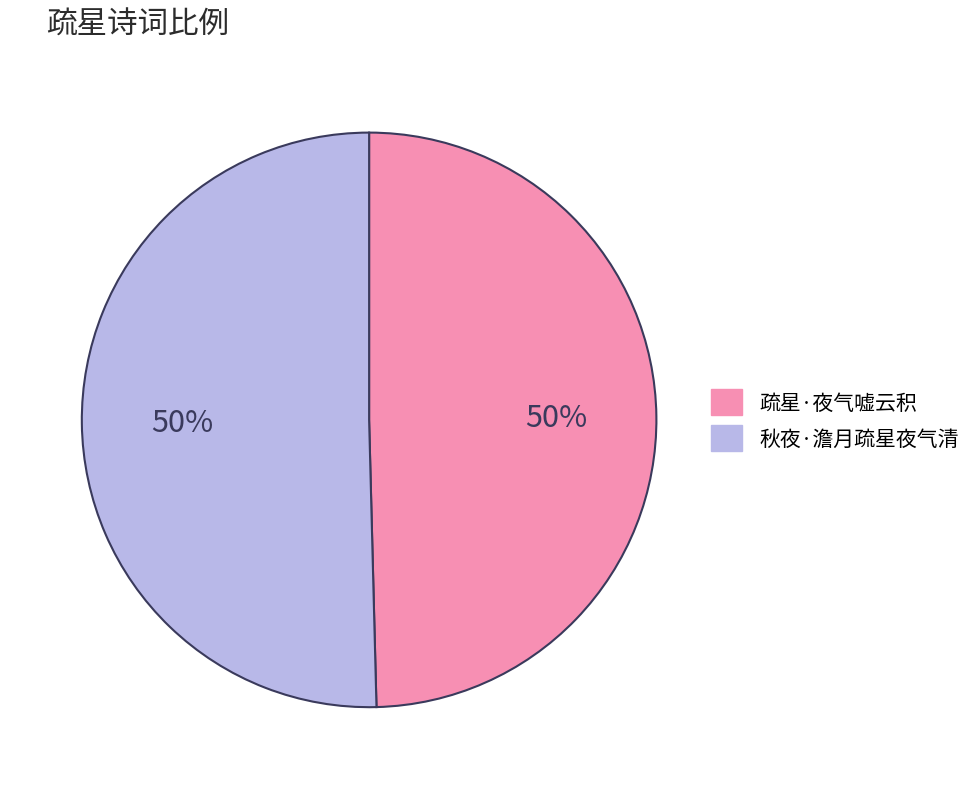

To the nearest percent, what portion does 秋夜·澹月疏星夜气清 represent?

50%